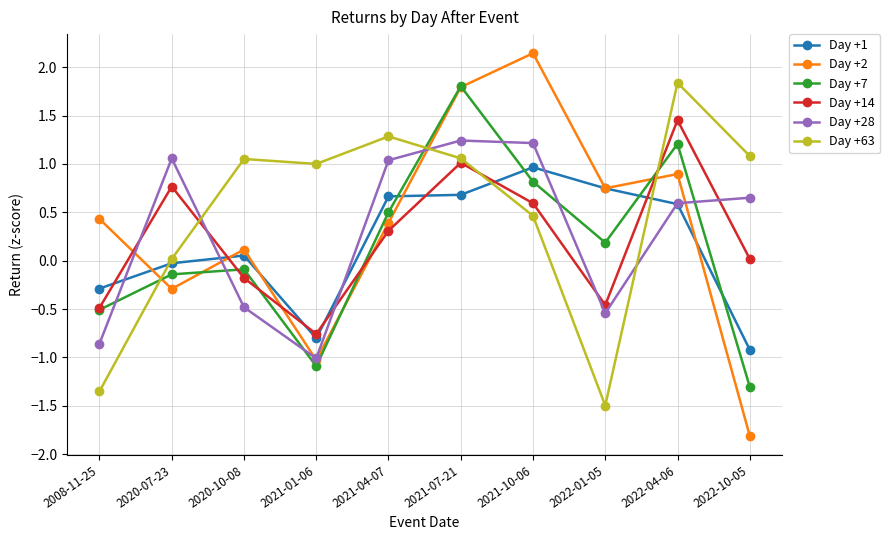

What are all the series names shown in the legend?

Day +1, Day +2, Day +7, Day +14, Day +28, Day +63